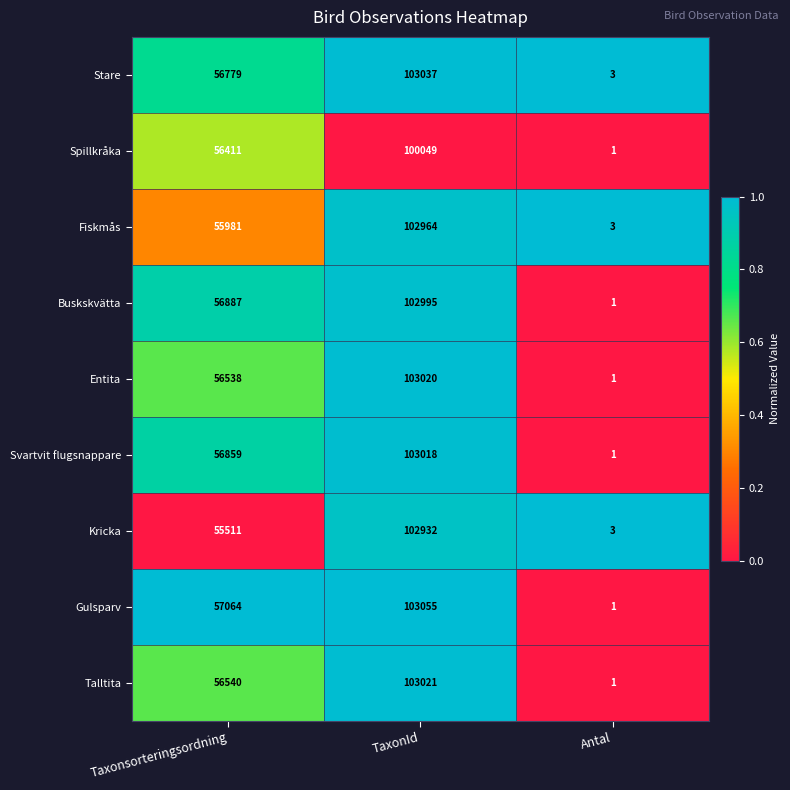

Which label corresponds to the largest value in the chart?

TaxonId